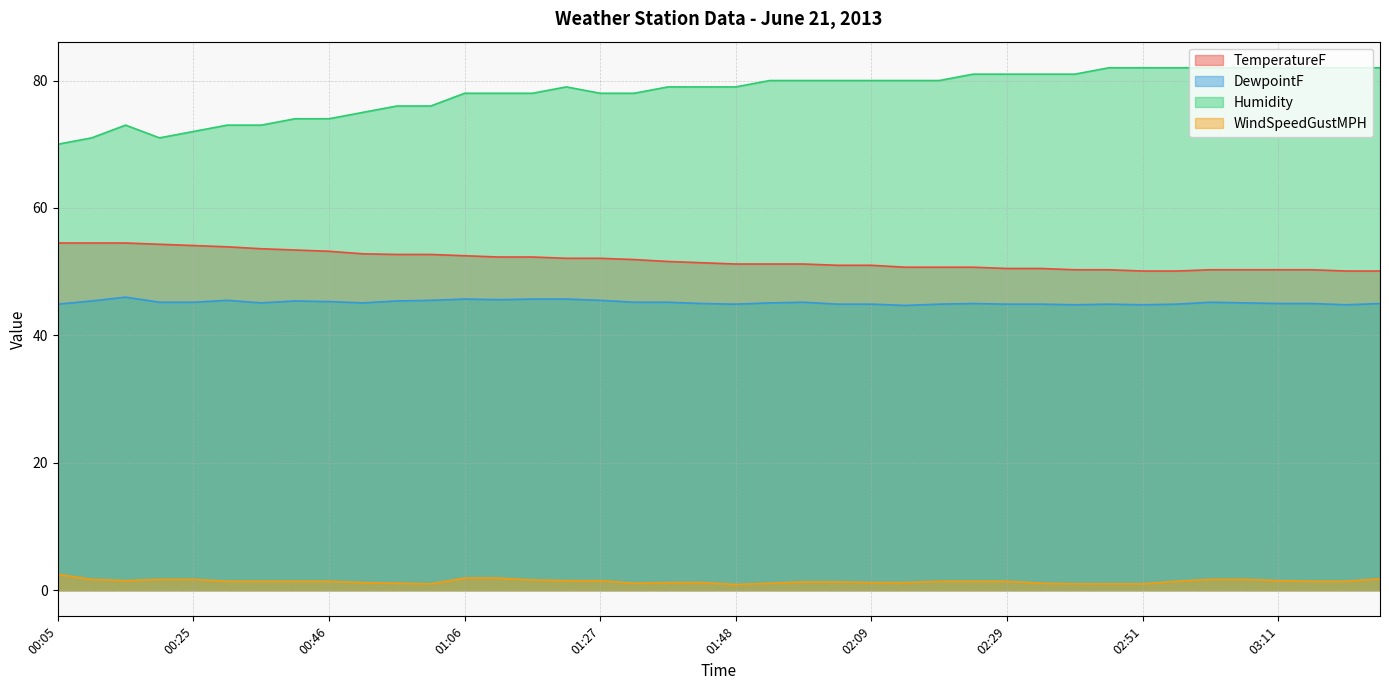

True or false: Humidity and TemperatureF intersect in this chart.

False